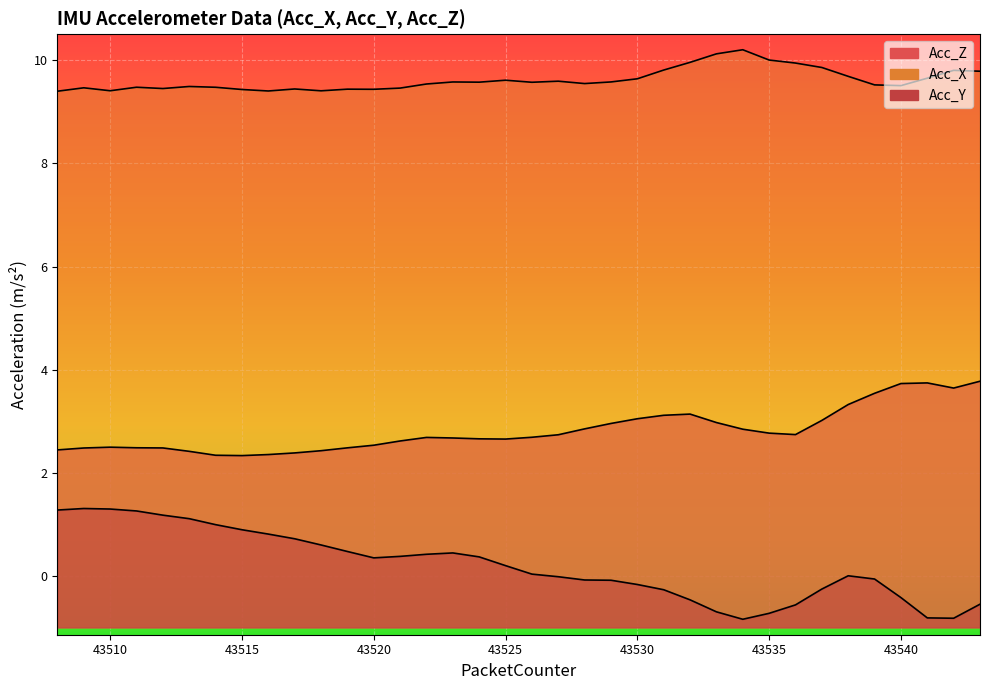

What is the difference between the second highest and minimum values in the Acc_X series?

0.5